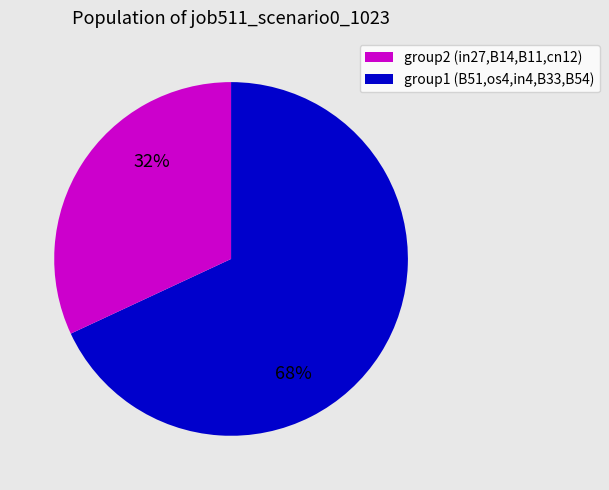

Does any single category account for the majority?

Yes